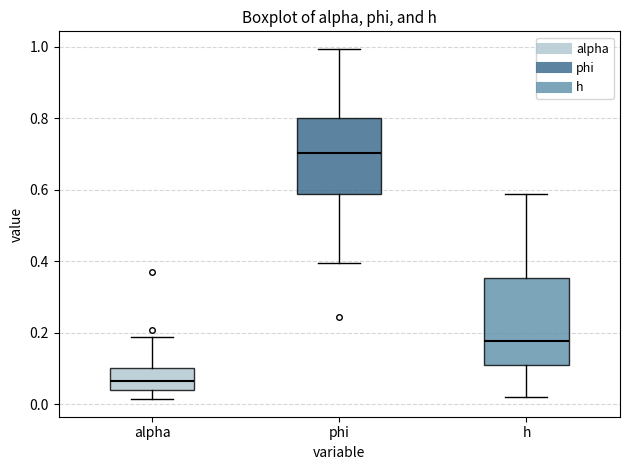

Reading left to right, transcribe this box plot: for each box, give where its median line is, the range the box spans, and where its two whiskers end, as read against the y-axis. The values are not printed on the chart, so give them approximately, as read against the axis.

alpha: median 0.06, box 0.04 to 0.10, whiskers 0.02 to 0.18
phi: median 0.70, box 0.58 to 0.80, whiskers 0.40 to 1.00
h: median 0.18, box 0.12 to 0.36, whiskers 0.02 to 0.58